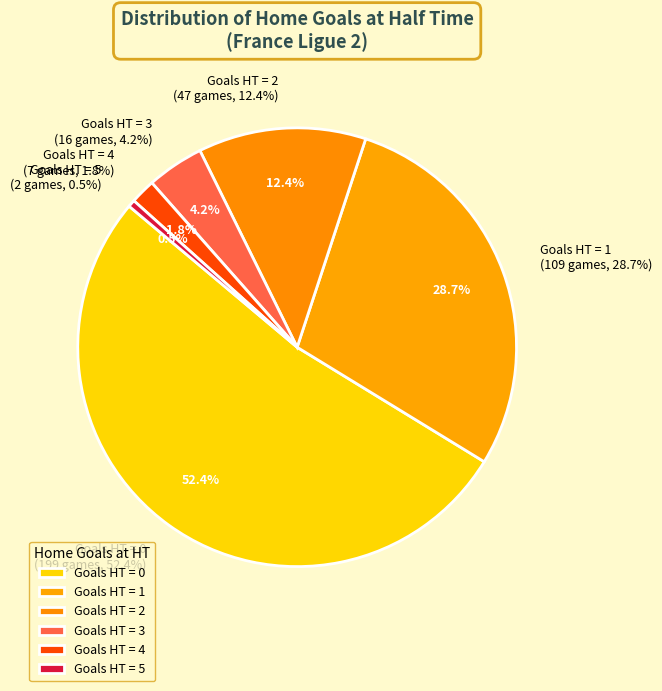

The 2 slice represents 1% of the pie. True or false?

False